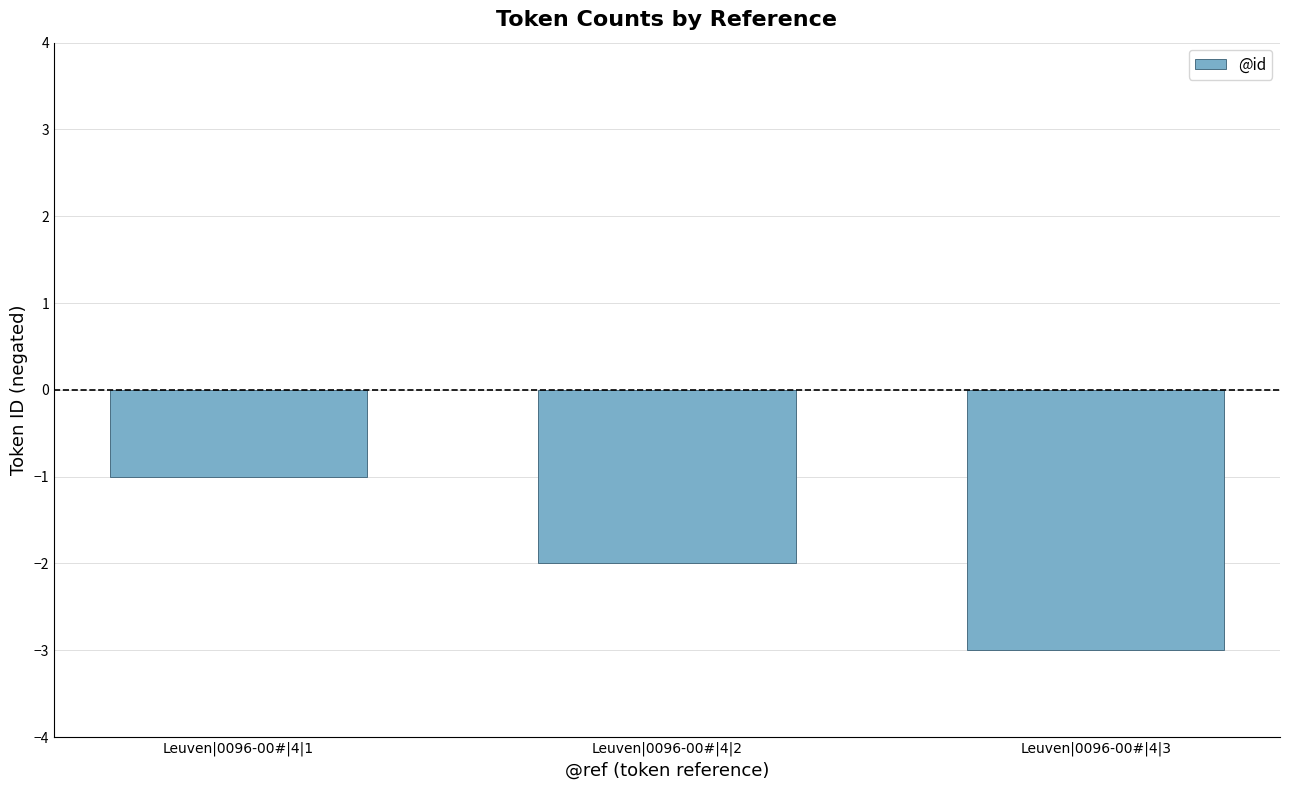

Count the values in the range -3 to -1.

3